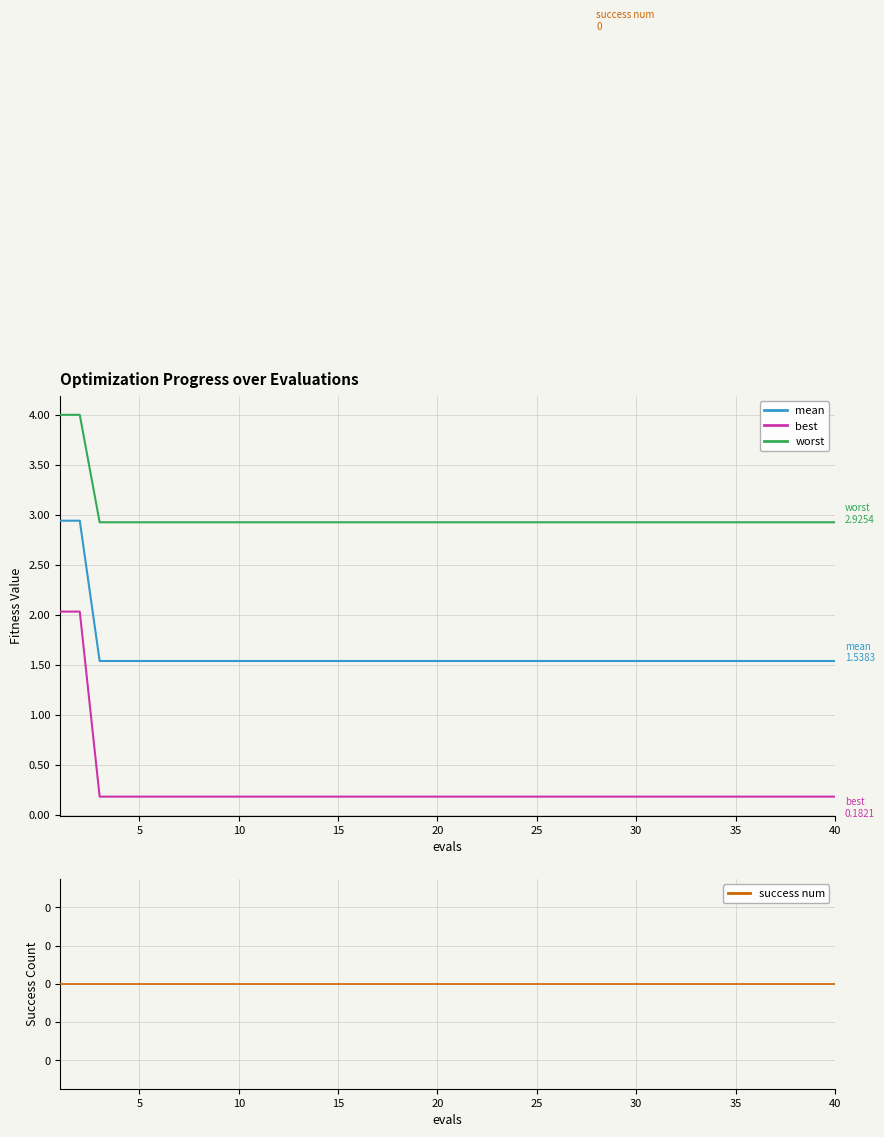

Which series has the largest total across all categories?

worst